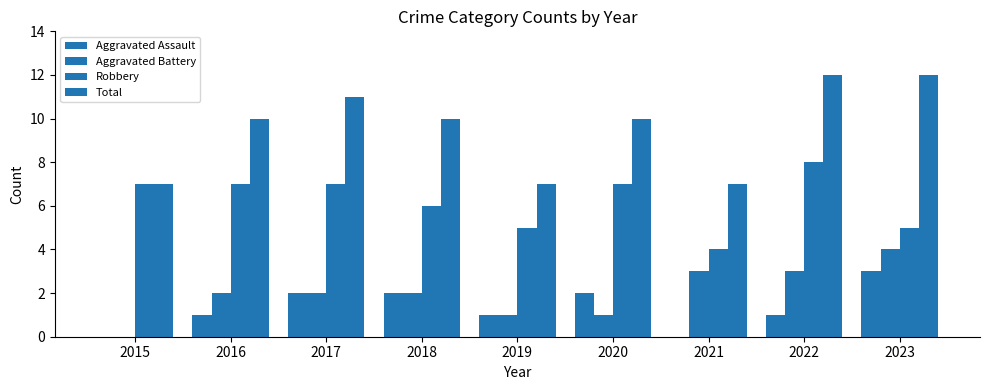

List the labels in order of Robbery value, smallest first.

2021, 2019, 2023, 2018, 2015, 2016, 2017, 2020, 2022